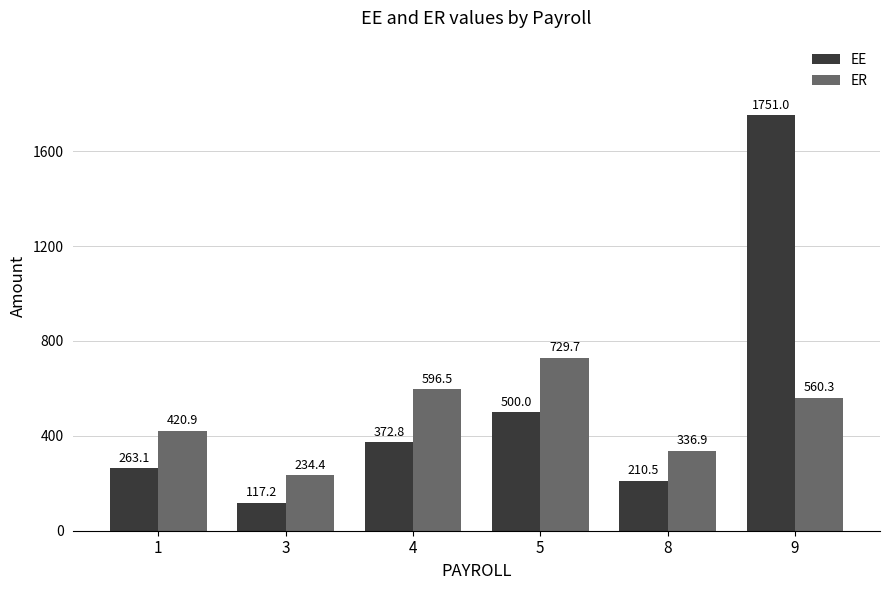

Which series has the largest total across all categories?

EE